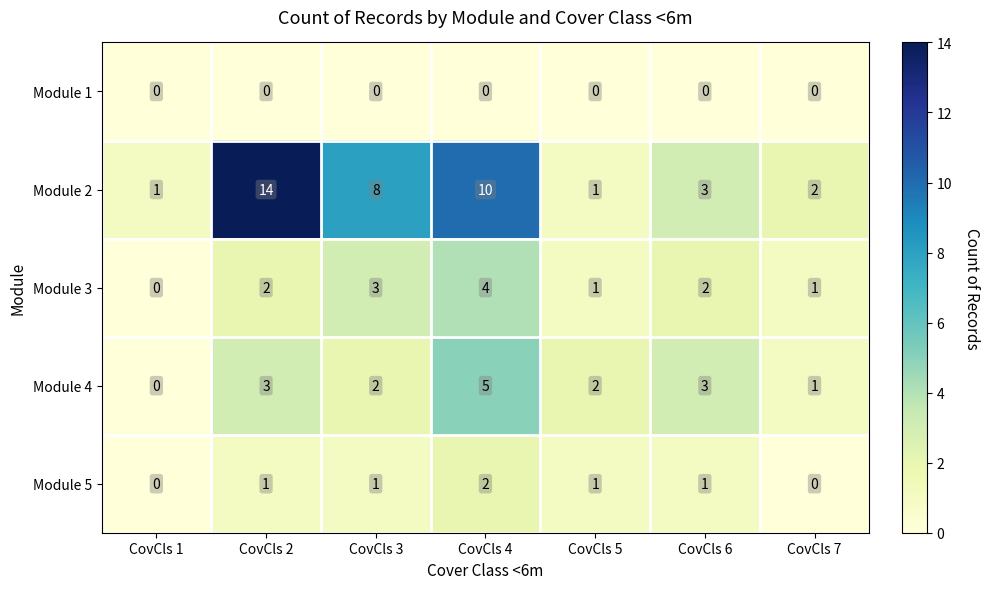

True or false: Module 2 has a value of 6 at CovCls 4.

False